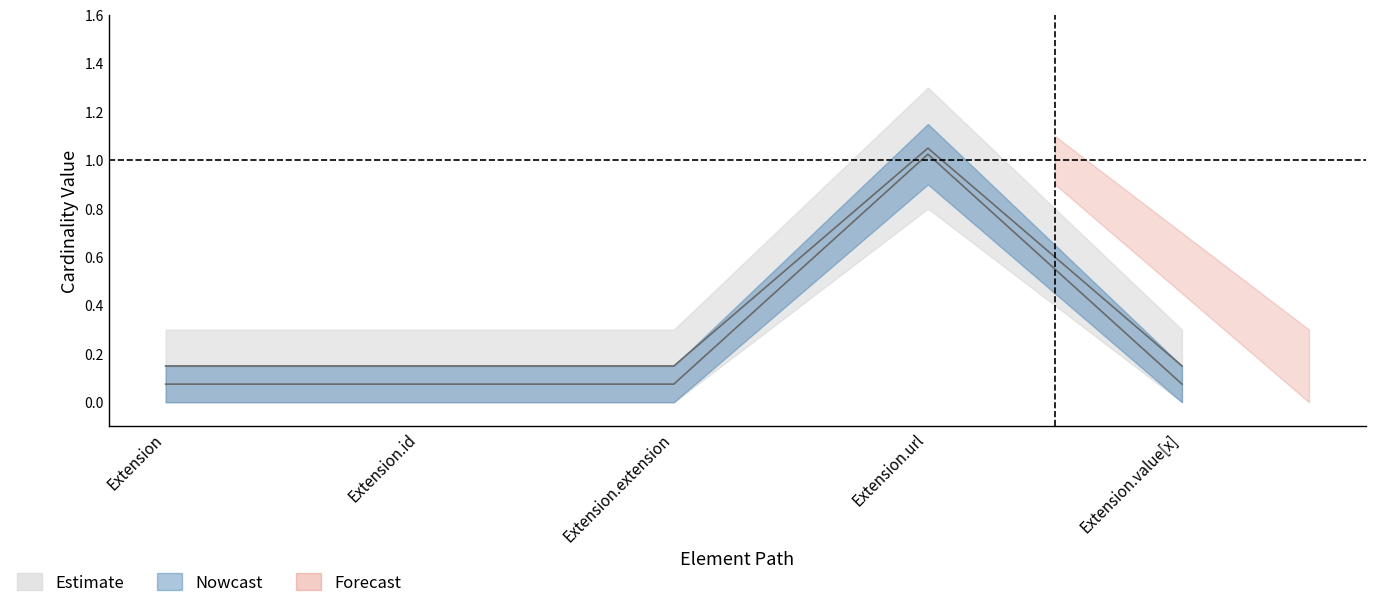

Does the chart have visible grid lines?

No